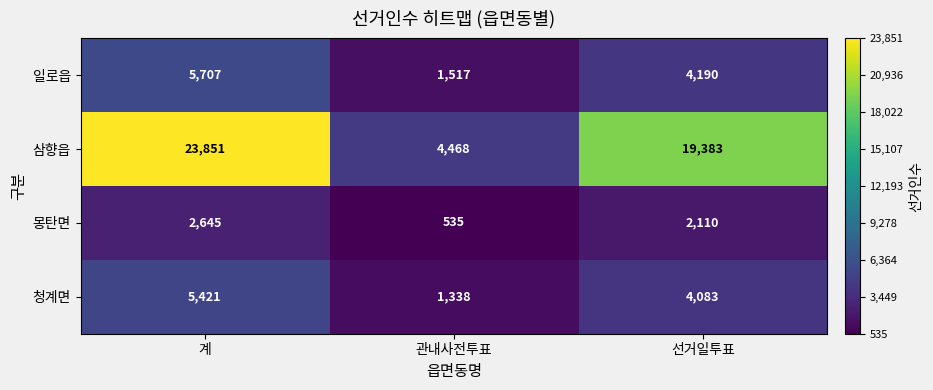

What is the average value of the 청계면 series?

3614